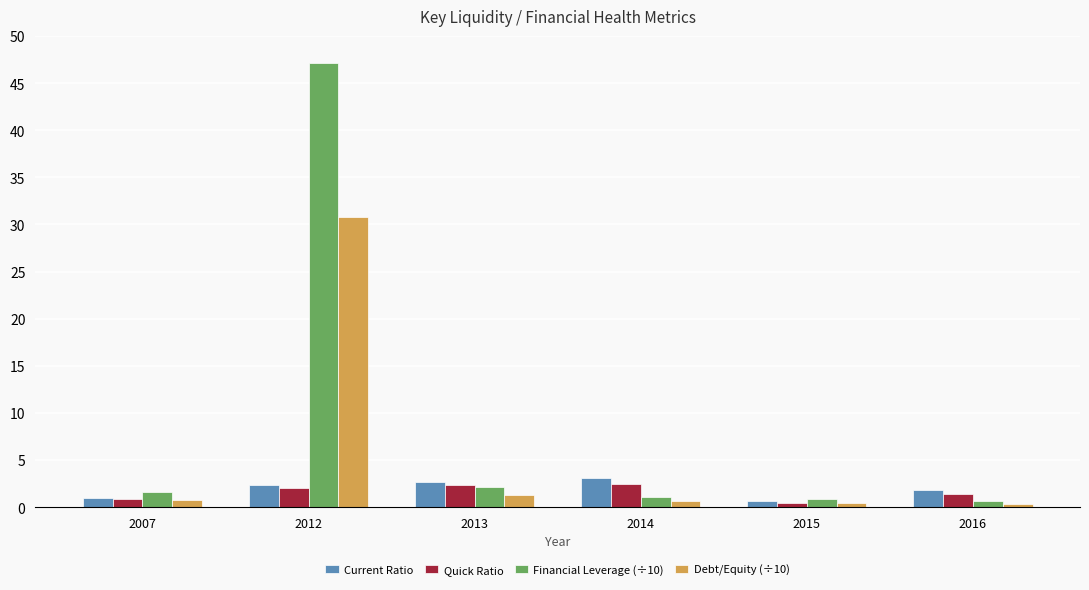

List the series in order of their peak value, lowest first.

Quick Ratio, Current Ratio, Debt/Equity (÷10), Financial Leverage (÷10)